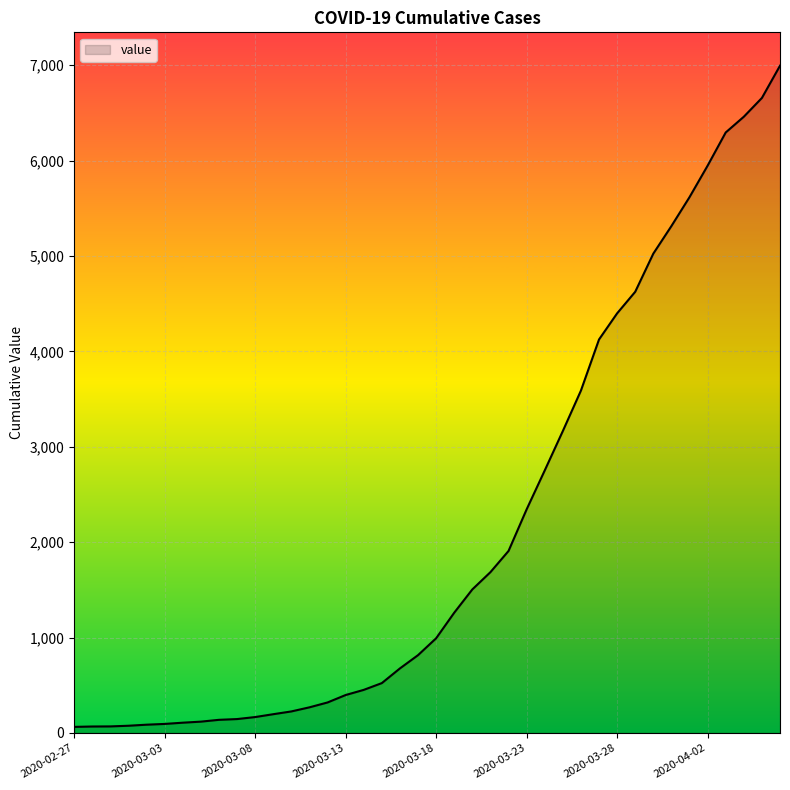

What is the smallest value displayed?

64